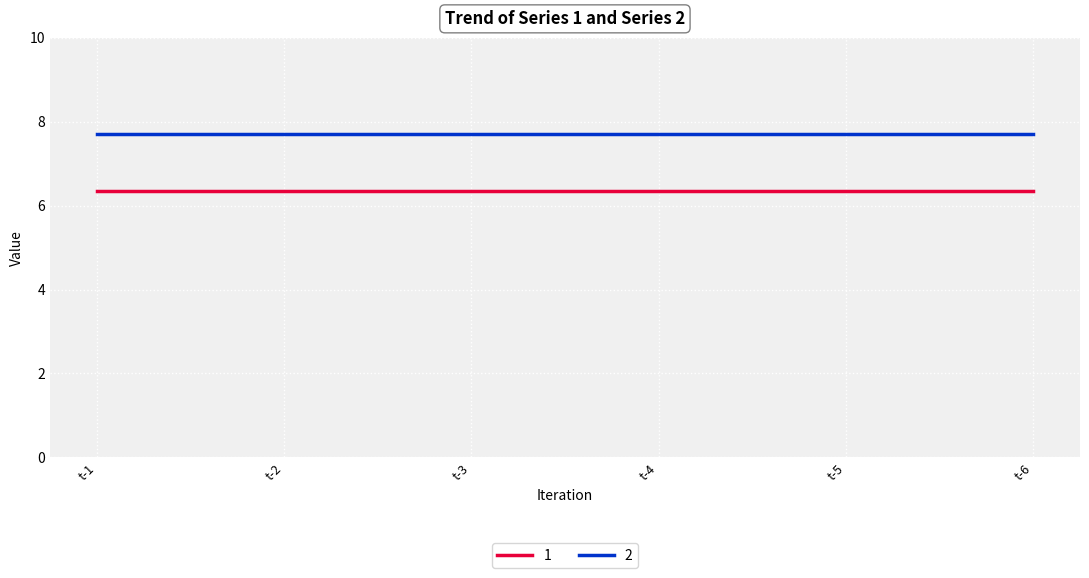

True or false: 2 and 1 cross at least once.

False